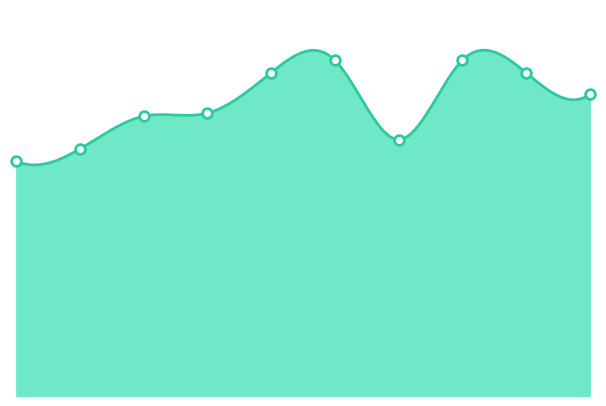

Reading left to right, transcribe all the data shown in this chart.

2015=151	2016=159	2017=180	2018=182	2019=208	2020=216	2021=165	2022=216	2023=208	2024=194